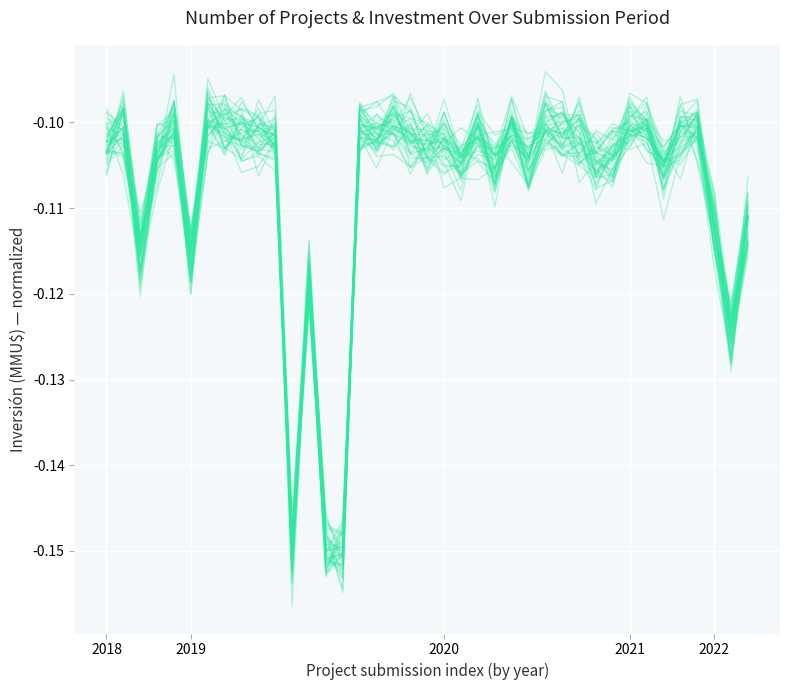

What is the label of the 17th point from the right?

22